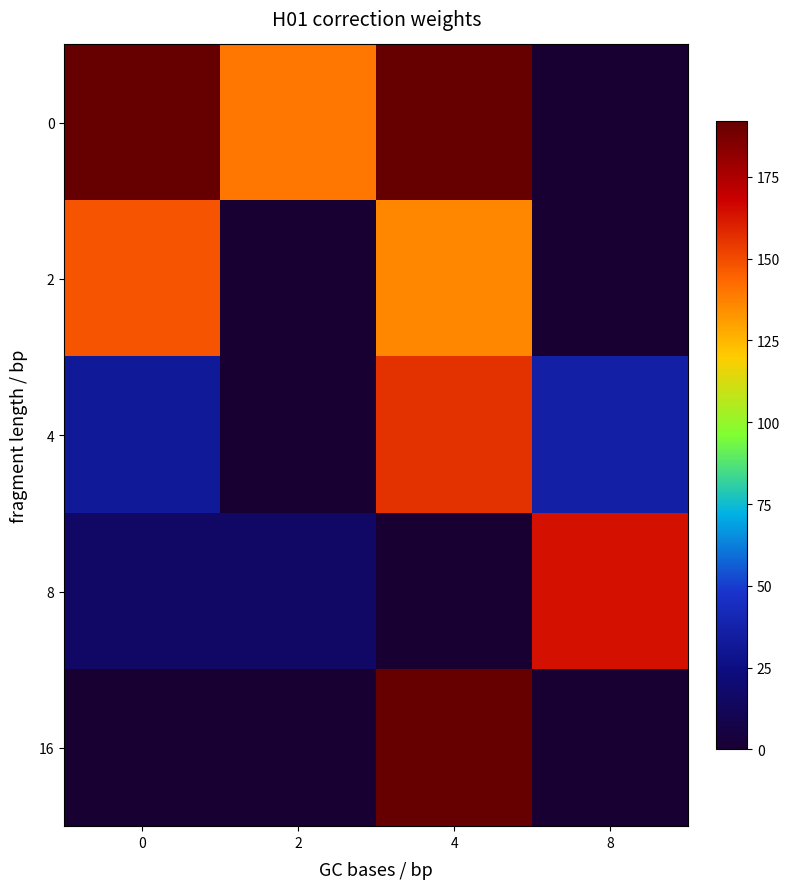

Which series changed the most between 2 and 4?

16